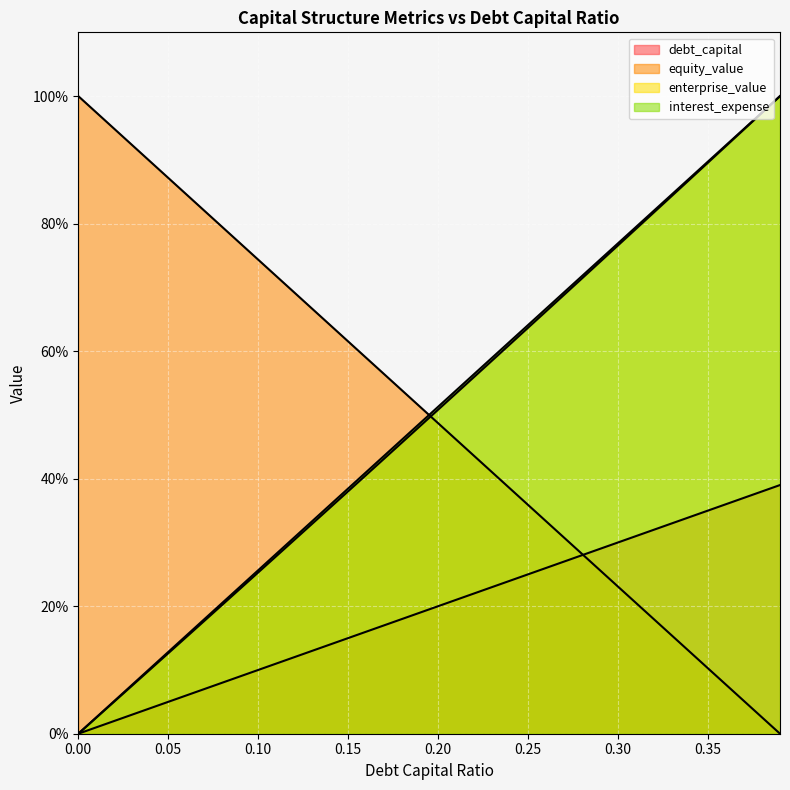

True or false: equity_value has a value of 42.2 at 0.39.

False